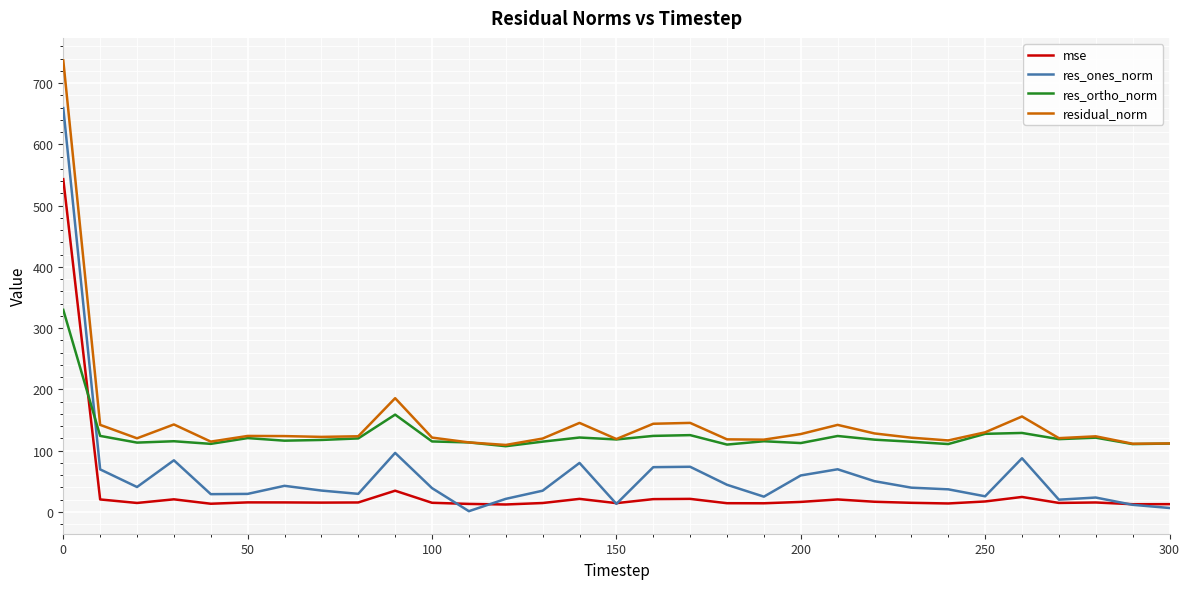

True or false: res_ortho_norm and mse cross at least once.

True